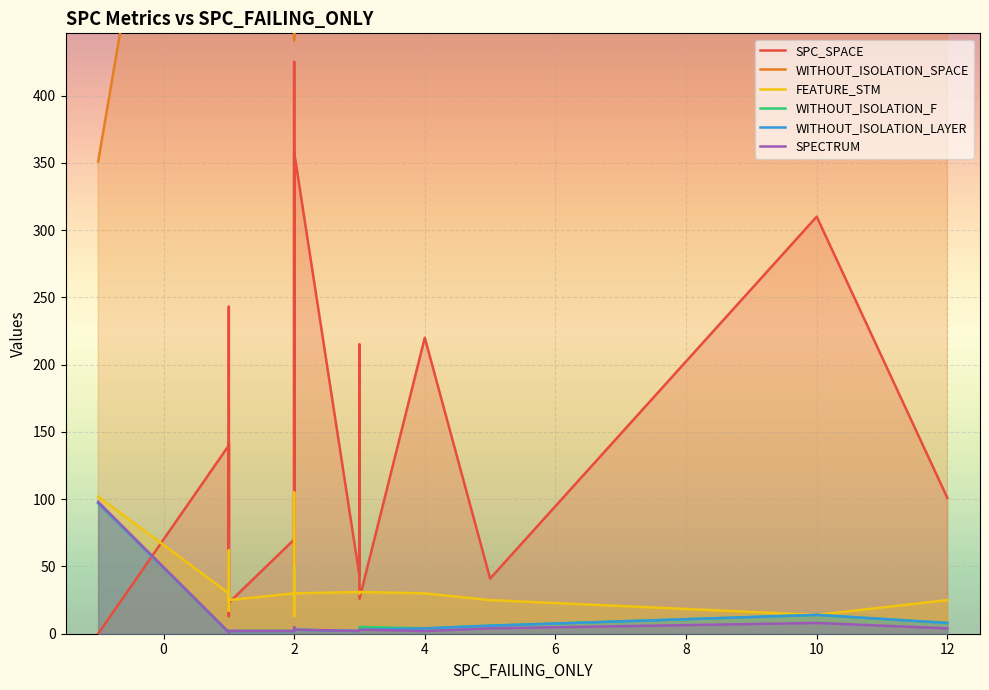

At how many categories does at least one series exceed 584?

12